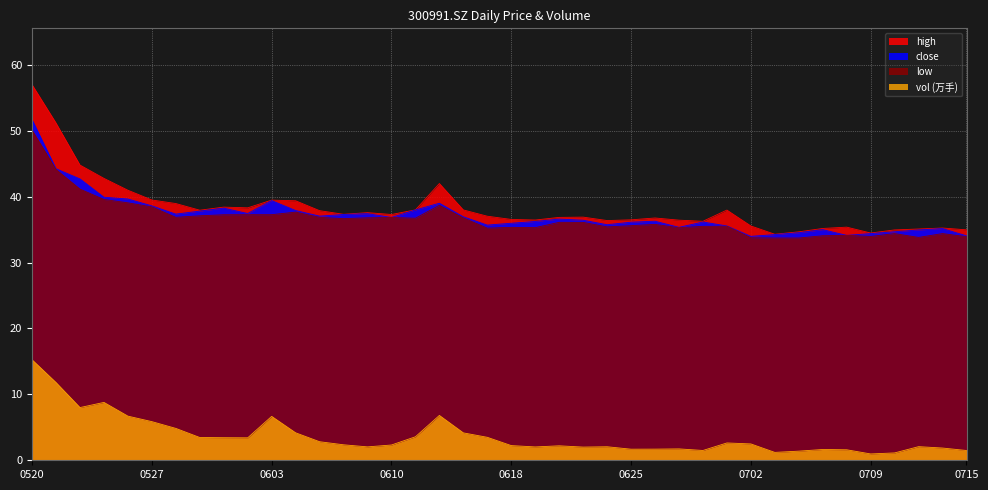

Between 20210601 and 20210607, which series saw the biggest shift?

close